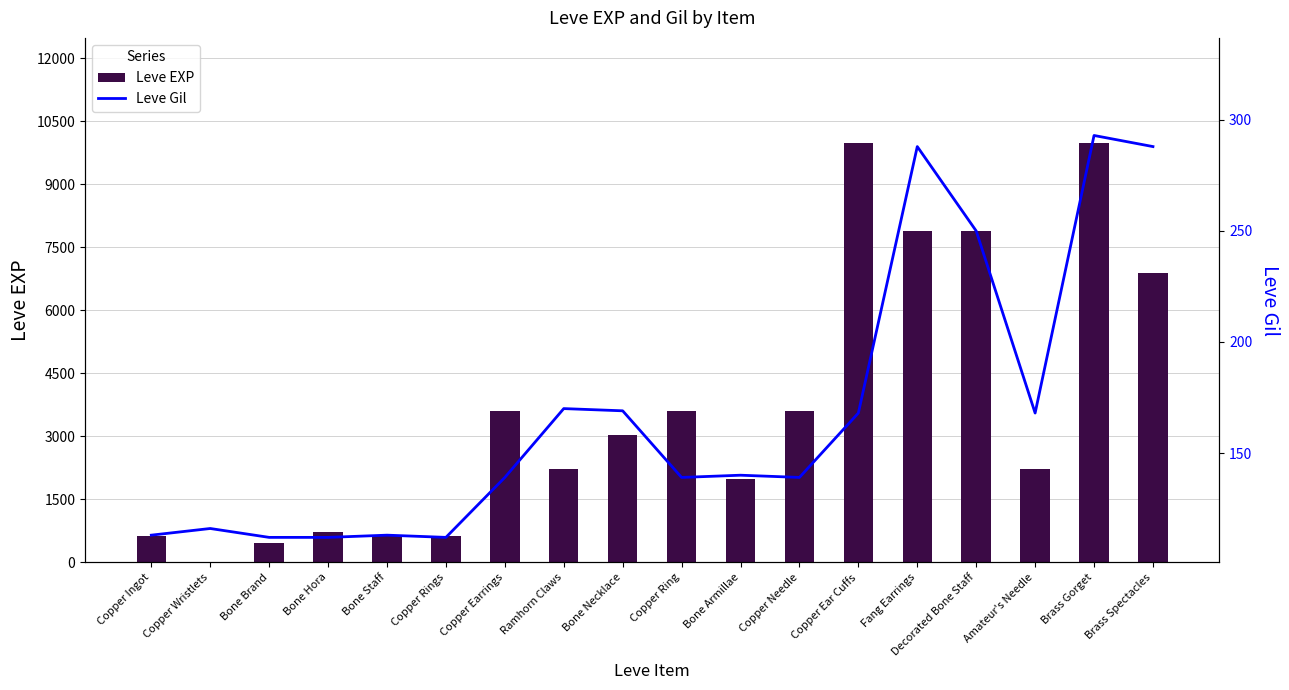

What is the value of the Leve Gil bar at the 2nd from the left?

116